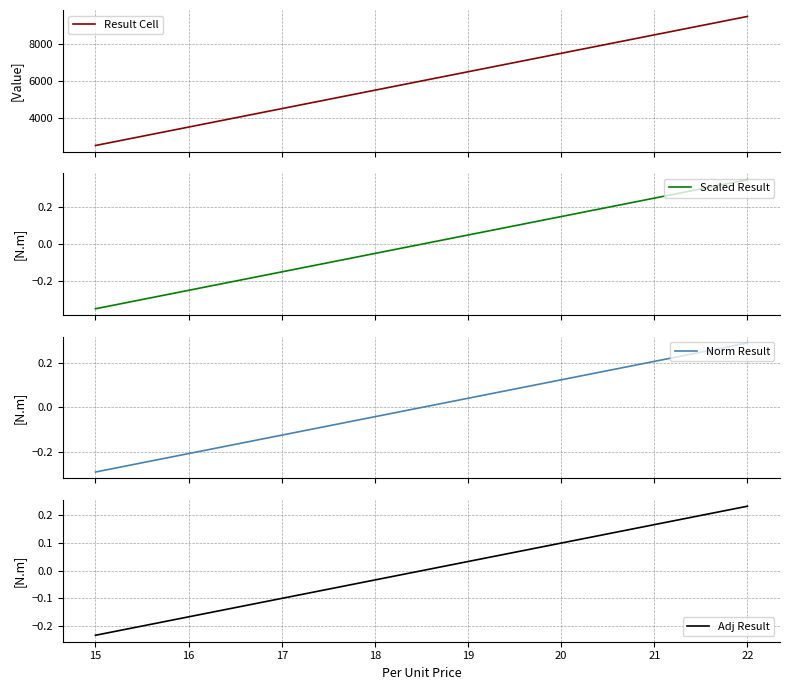

At how many categories does at least one series exceed 8168?

2